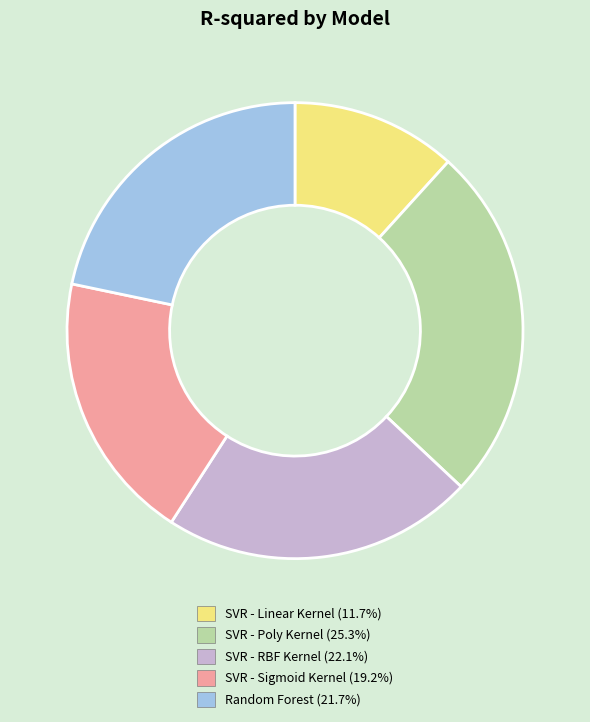

Is the sum of SVR - RBF Kernel and Random Forest greater than half?

No